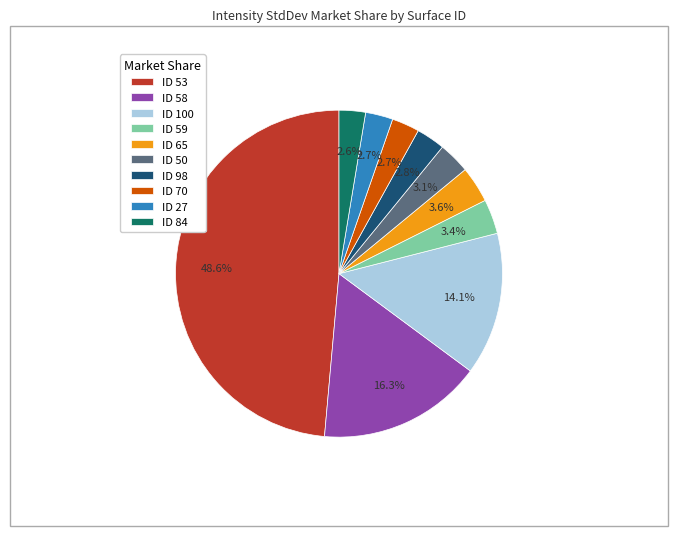

What is the largest slice in the pie chart?

ID 53